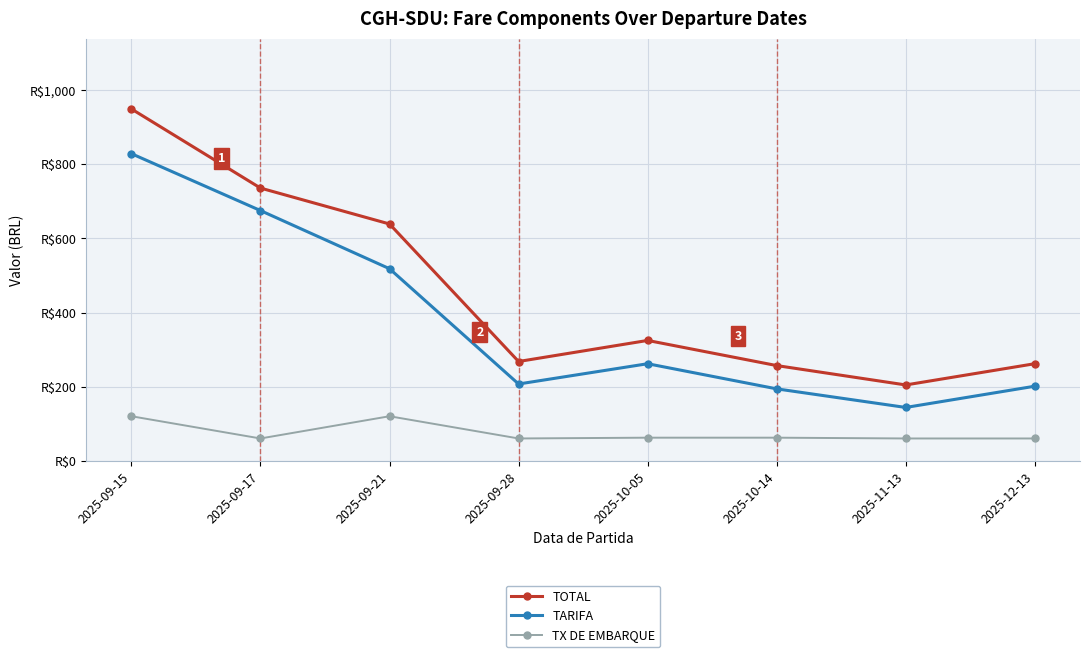

Reading left to right, what are all the values shown in this chart?

TOTAL: 948.5	735.3	638.5	268.0	324.7	257.0	204.8	262.1
TARIFA: 828.0	674.7	518.0	207.4	262.0	194.3	144.2	201.4
TX DE EMBARQUE: 120.5	60.6	120.5	60.6	62.7	62.7	60.6	60.6